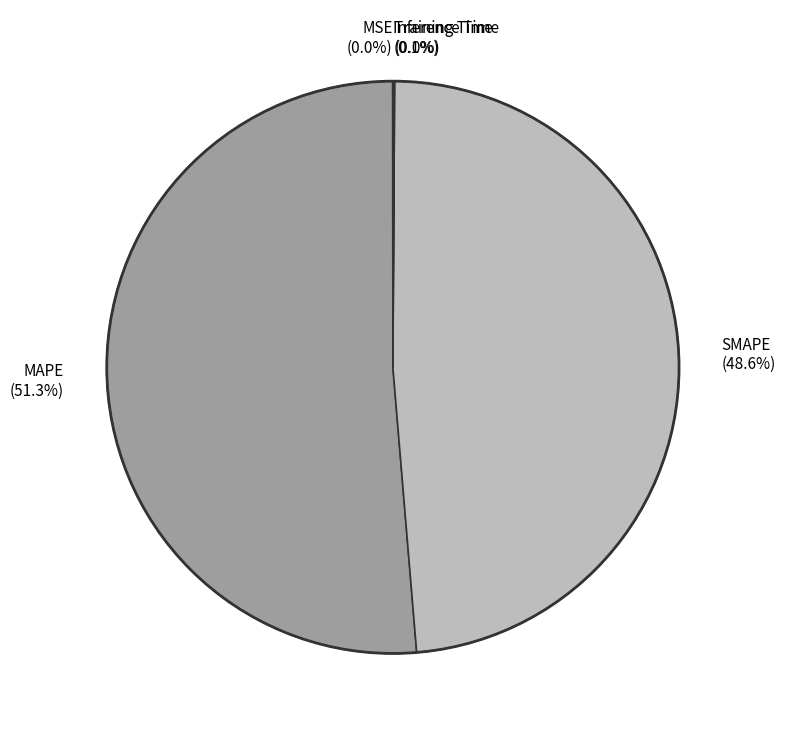

What is the largest slice in the pie chart?

MAPE